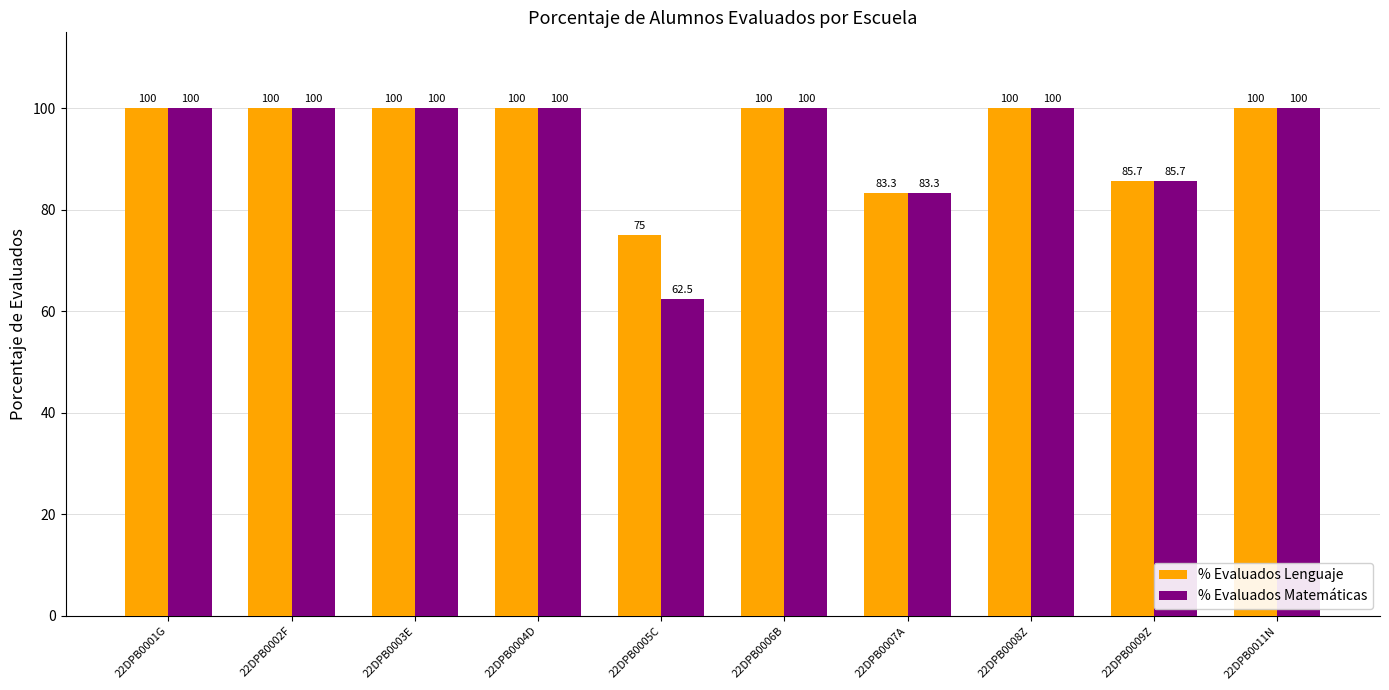

List the series in order of their overall mean, lowest first.

% Evaluados Matemáticas, % Evaluados Lenguaje